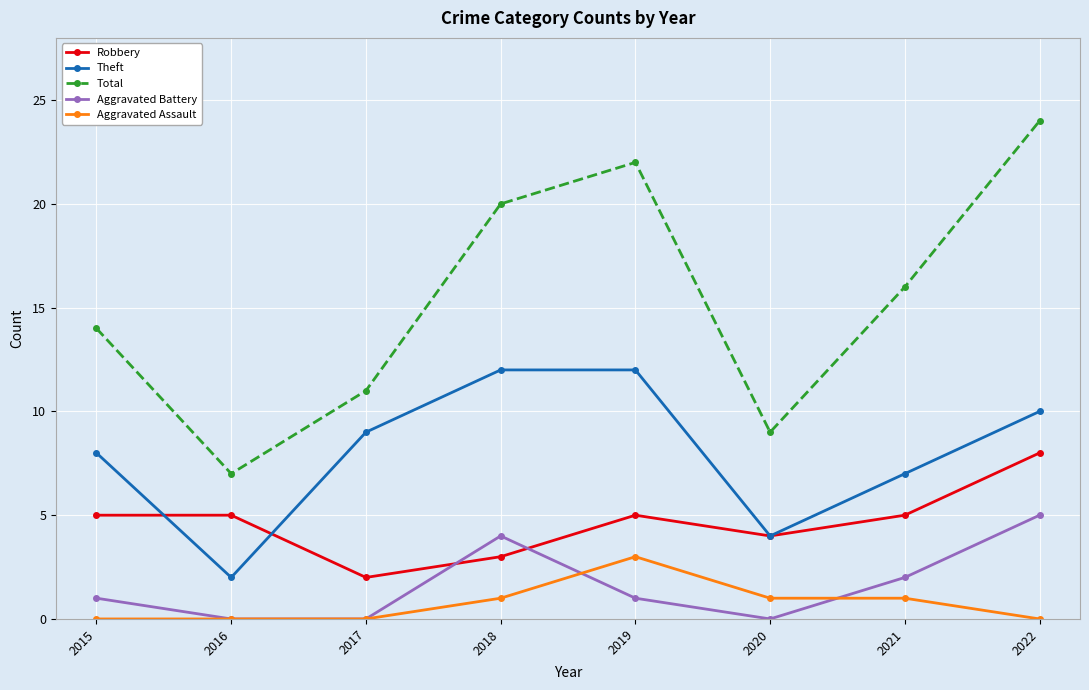

What is the approximate value of Robbery at 2015?

5